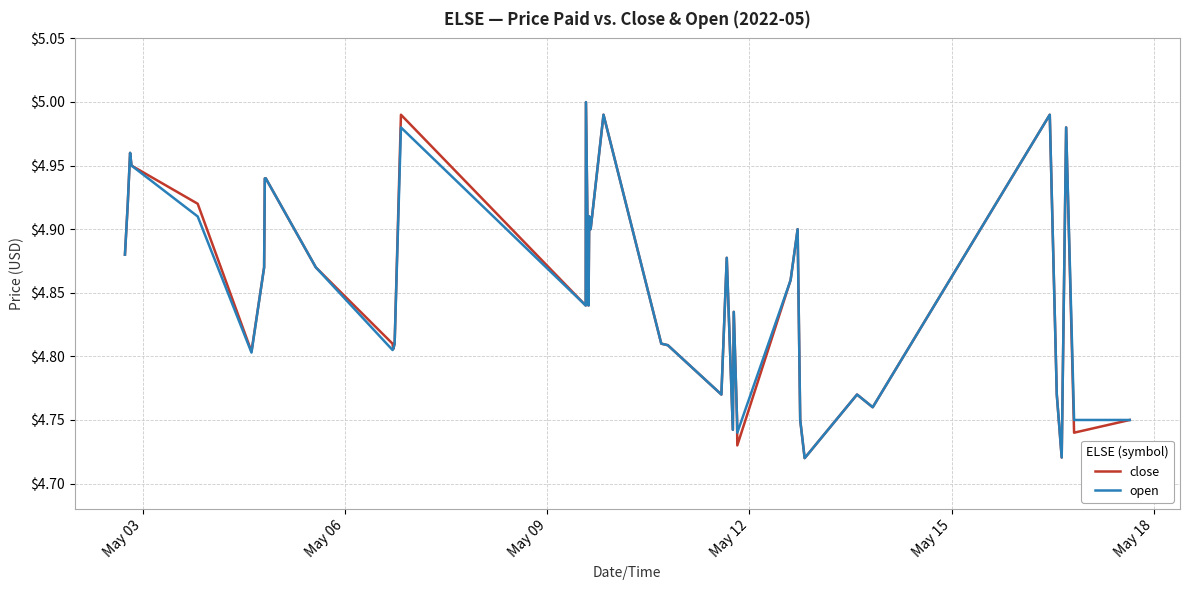

What is the lowest value of the open series?

4.7